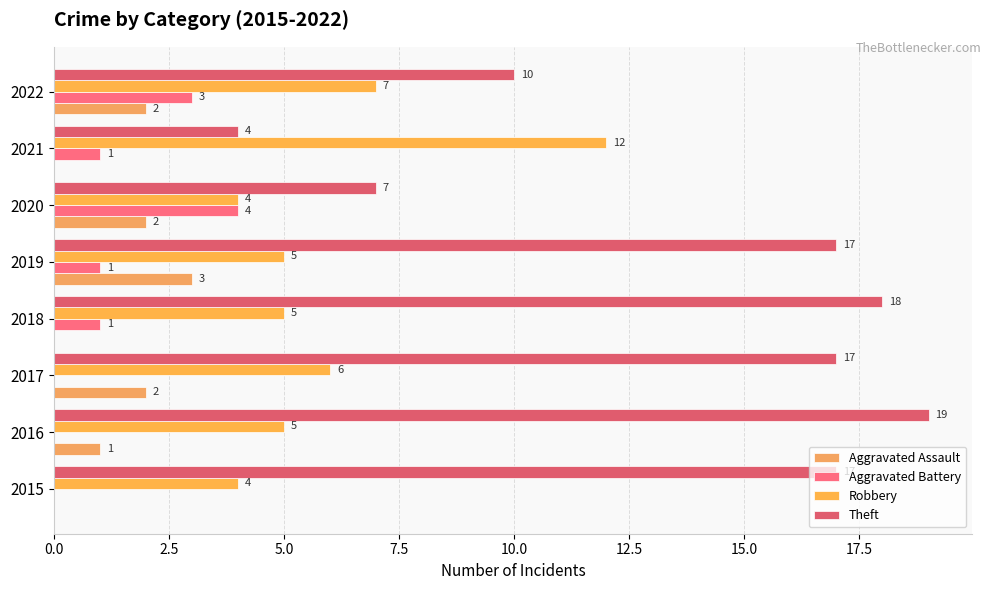

How many data points does each series have?

8